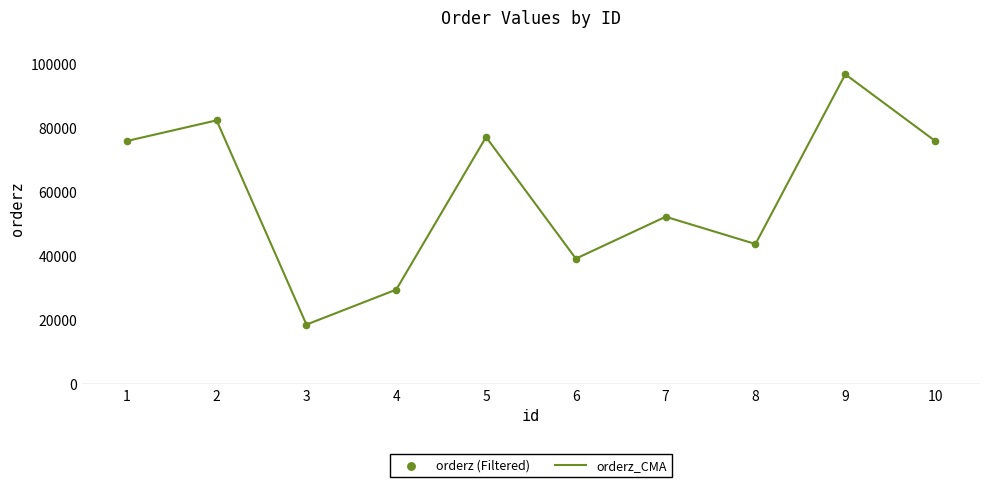

What is the minimum value shown in the chart?

18613